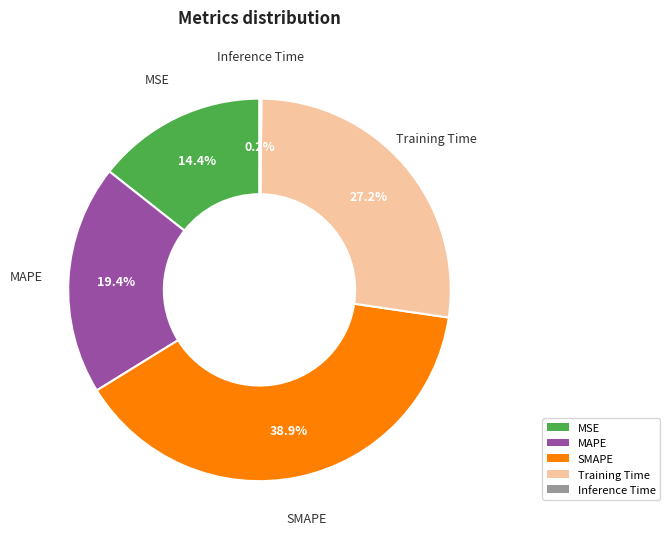

Which slice is the largest?

SMAPE